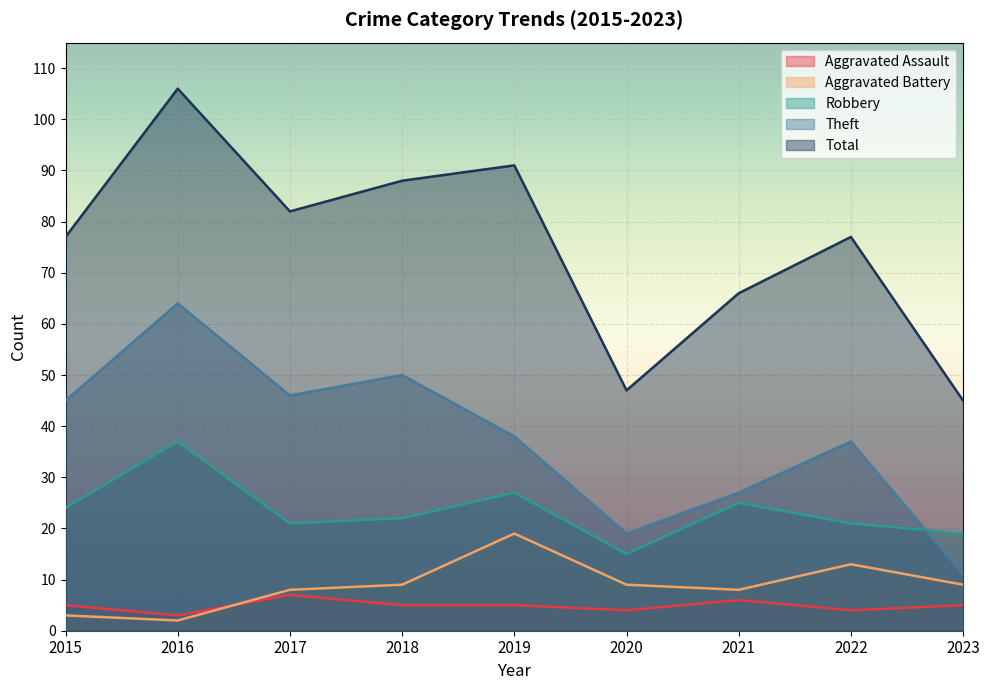

At which category is the sum across all series the highest?

2016